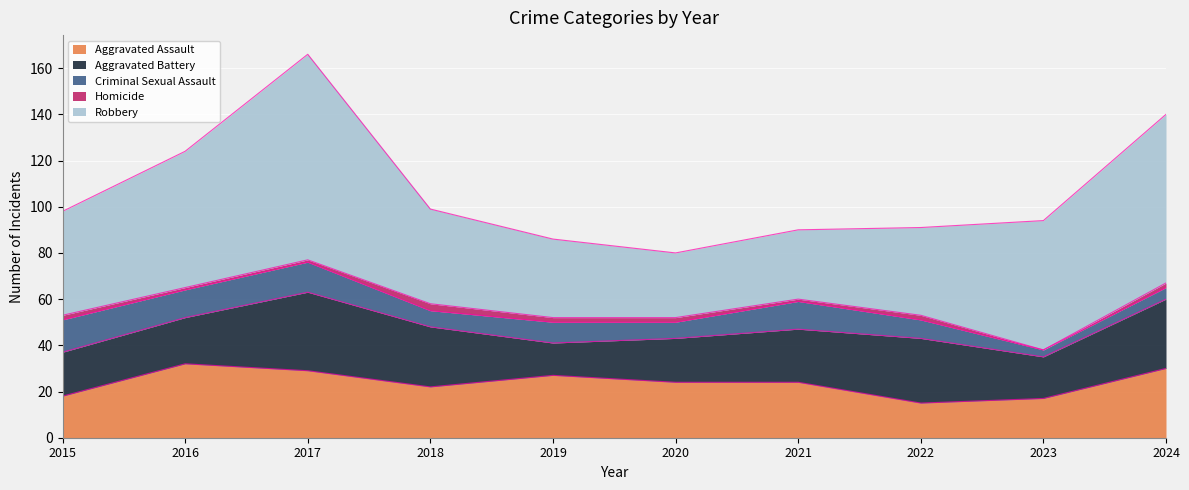

At which category is the sum across all series the highest?

2017